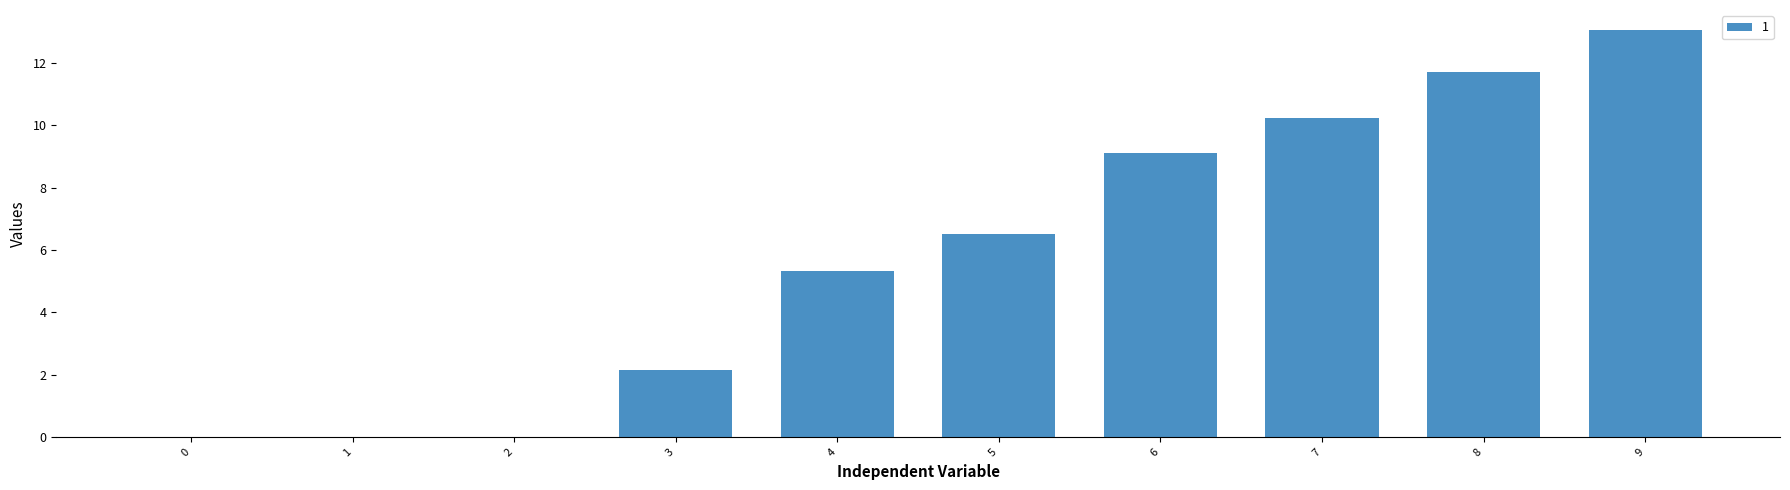

What is the ratio of the value at 5 to the value at 7?

0.6